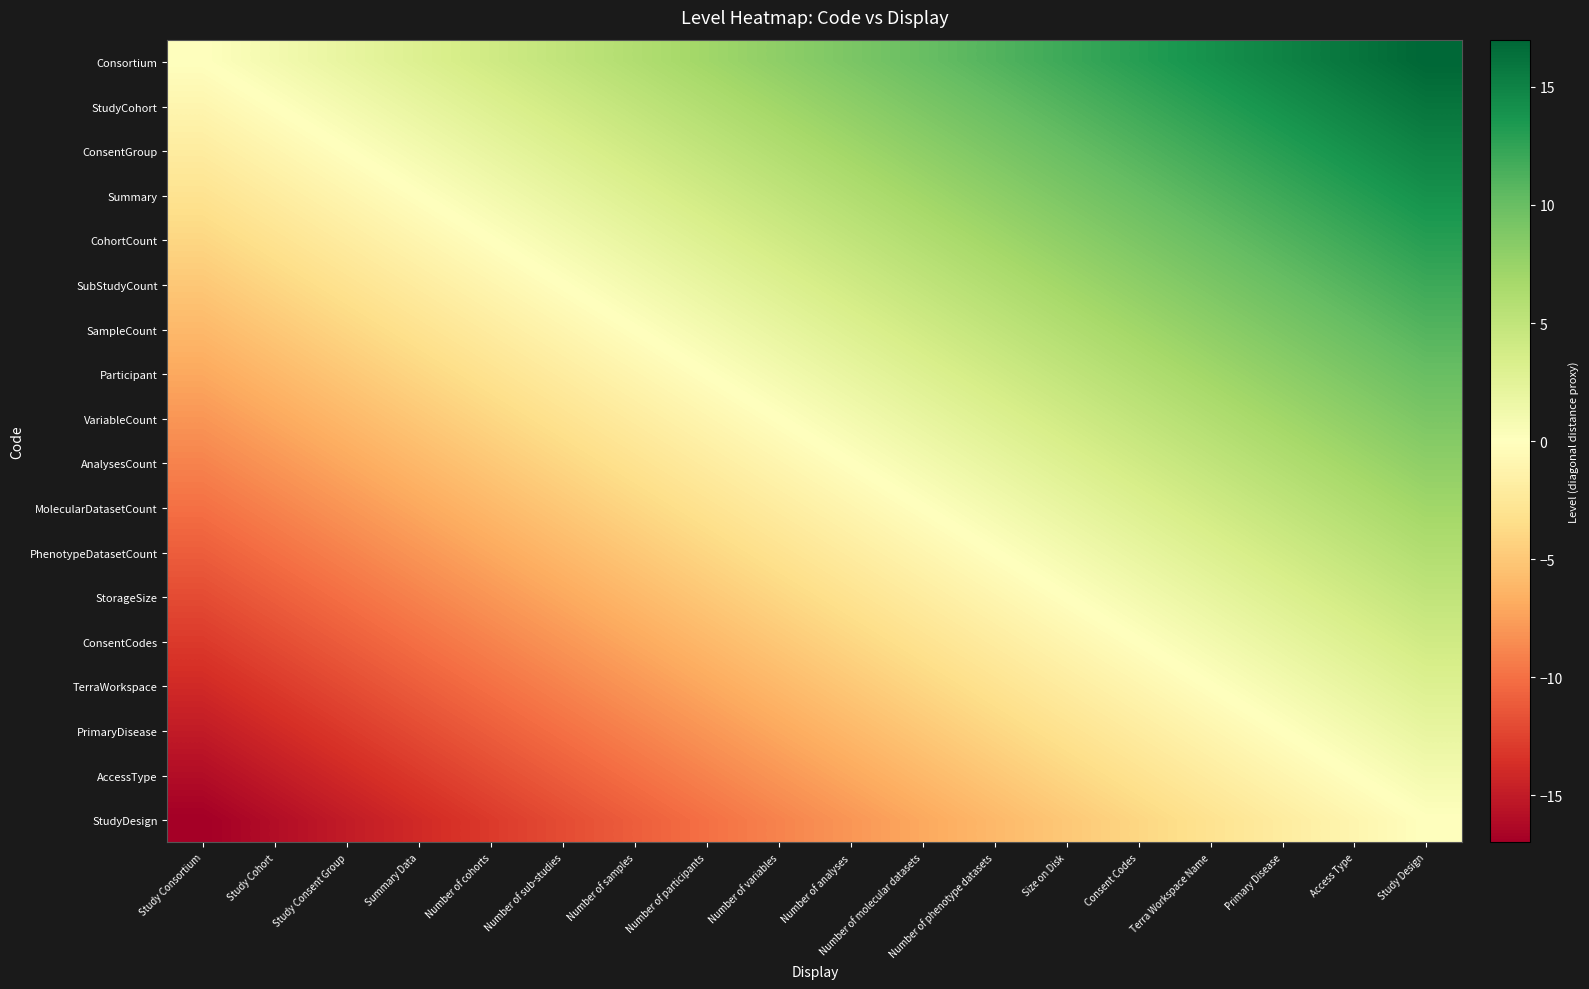

What is the difference between the highest and lowest values at Number of sub-studies?

17